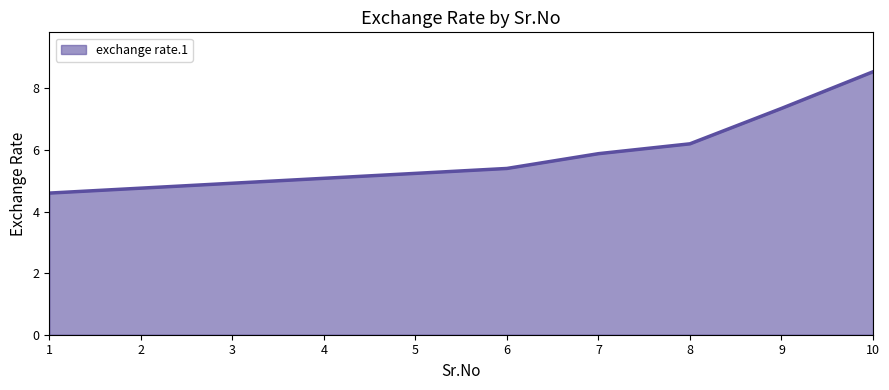

List the labels in order of value, smallest first.

1, 2, 3, 4, 5, 6, 7, 8, 9, 10